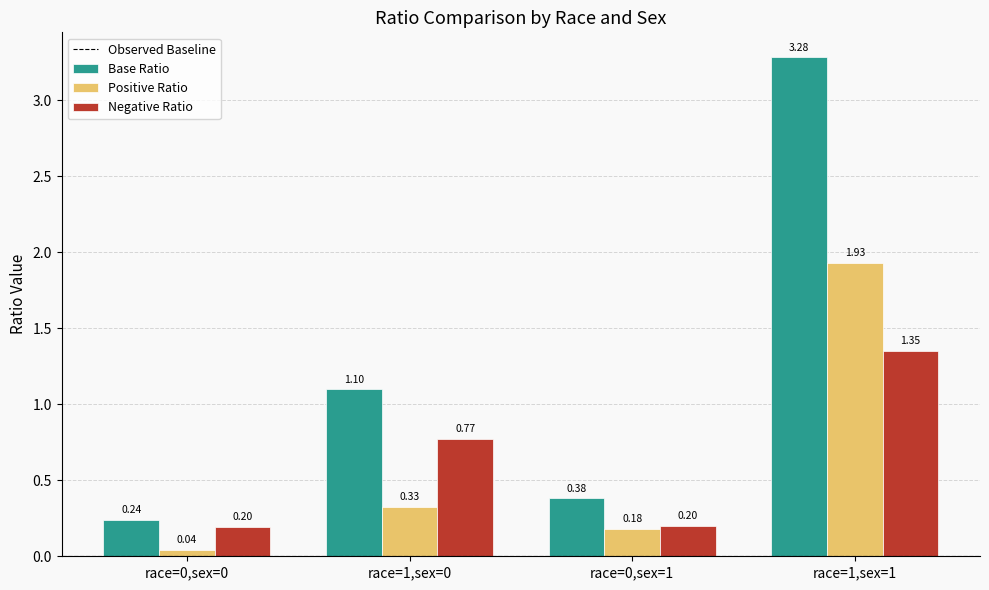

Which series has the widest spread of values?

Base Ratio